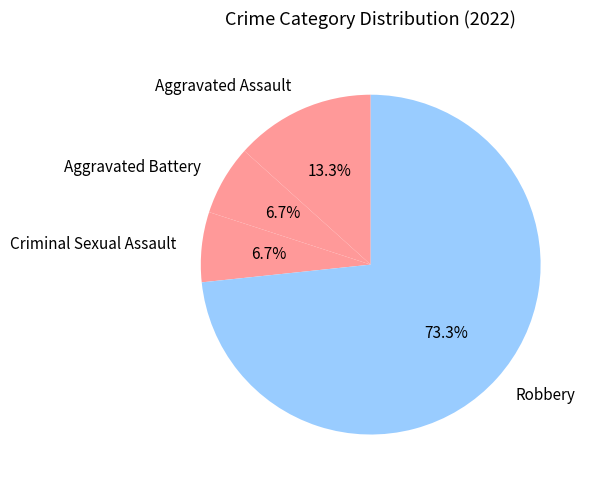

Is it true that Aggravated Assault is 13% of the pie?

True